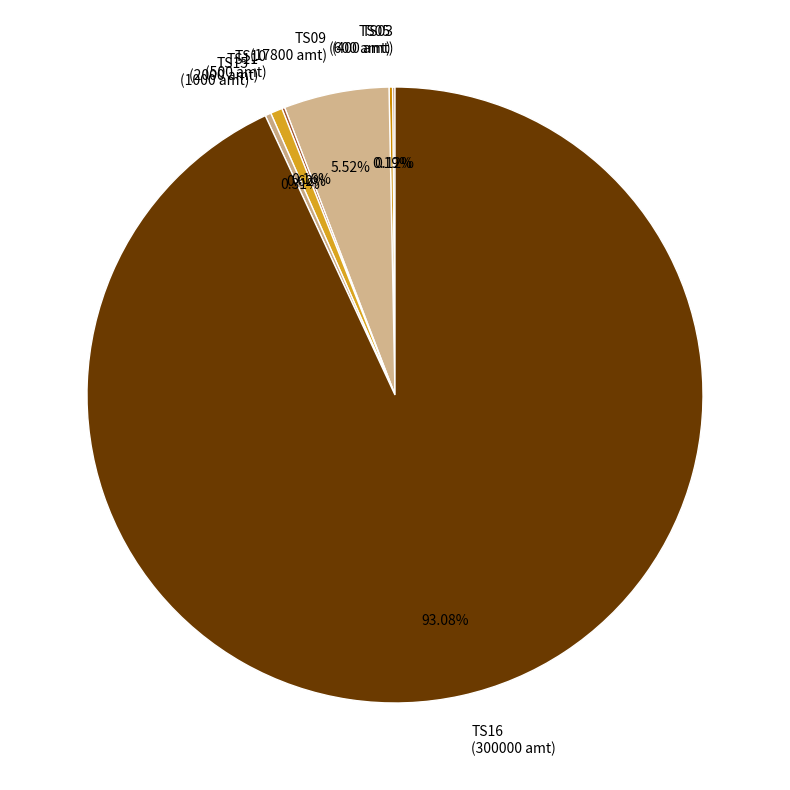

What is the largest slice in the pie chart?

TS16